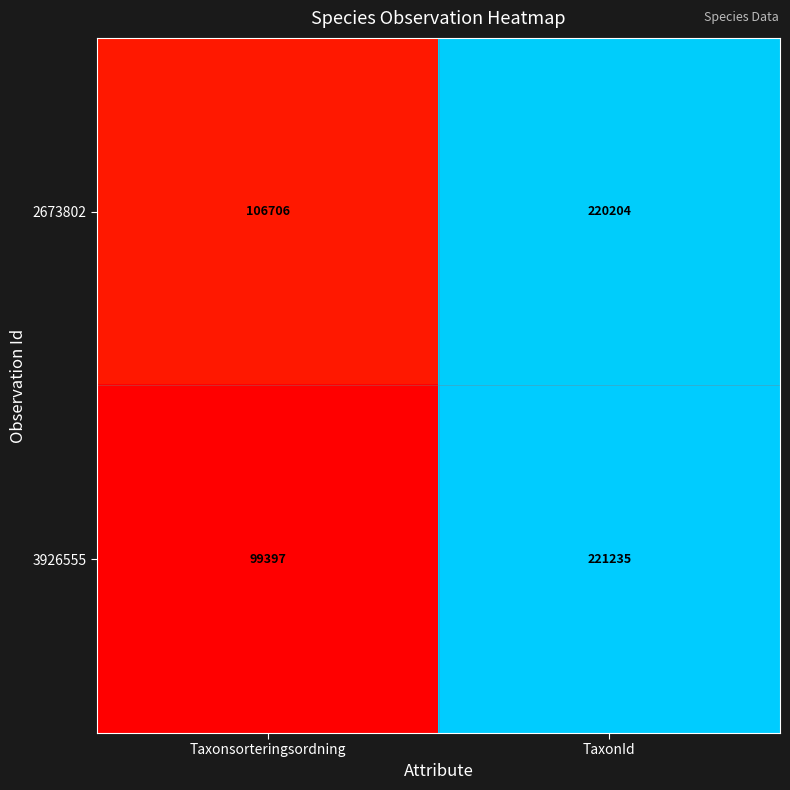

At which category is the sum across all series the highest?

TaxonId